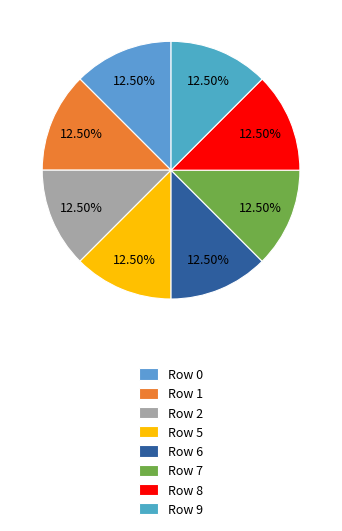

Count the number of slices in the pie.

8